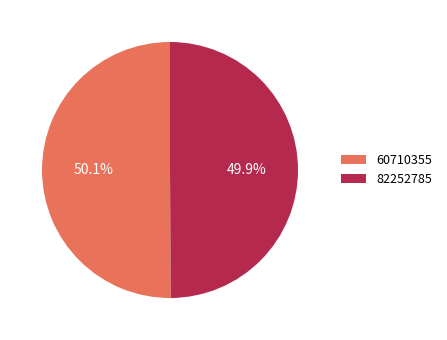

How many slices are in this pie chart?

2